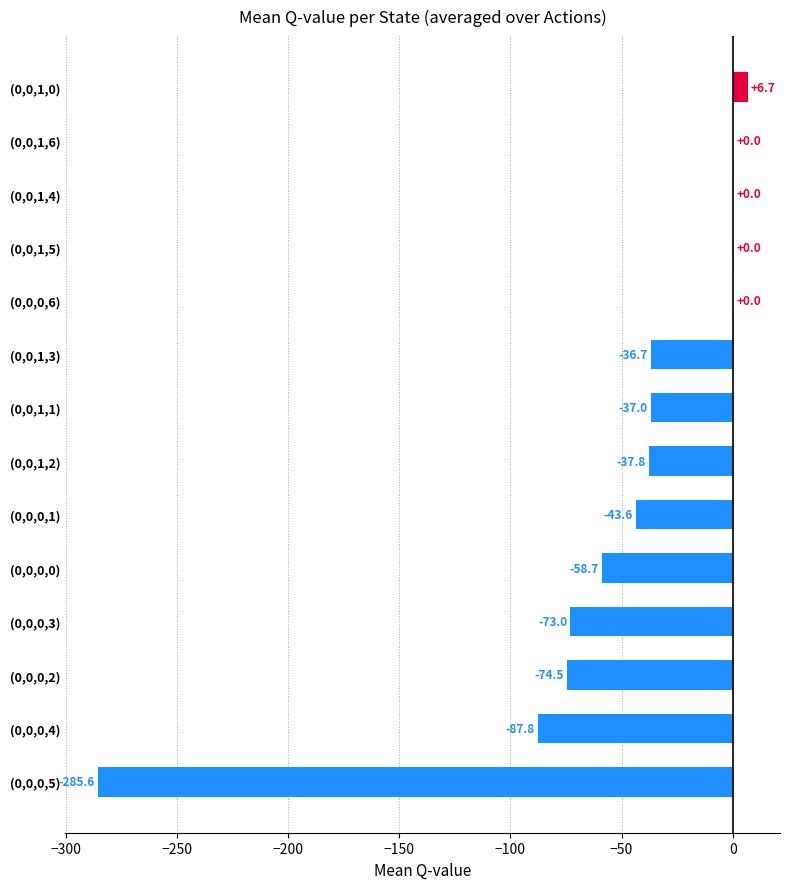

What is the sum of all values?

-728.0